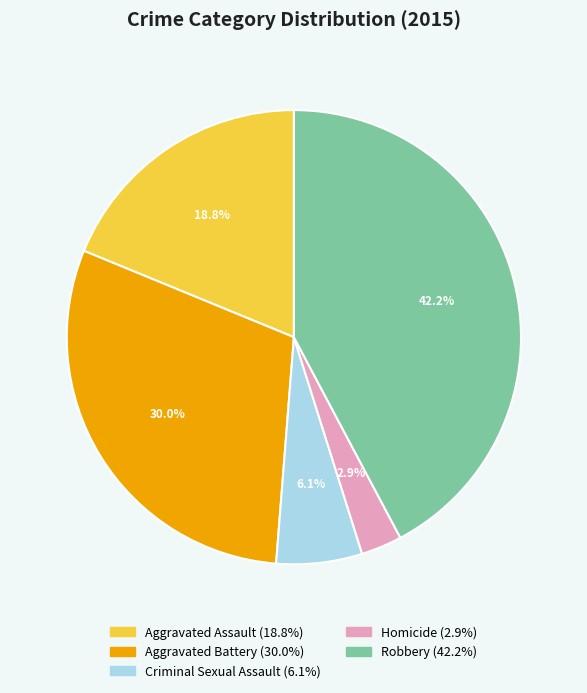

What is the smallest slice in the pie chart?

Homicide